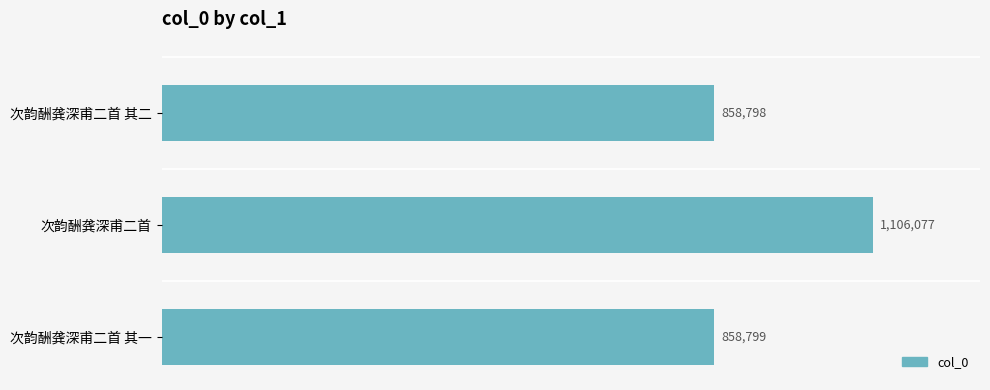

What is the maximum value shown in the chart?

1106077